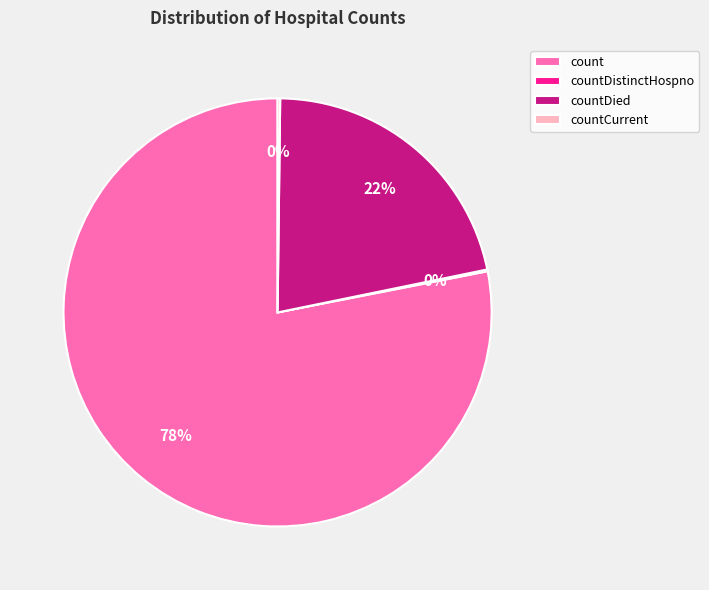

To the nearest percent, what is the difference between the largest and smallest slice percentages?

78%